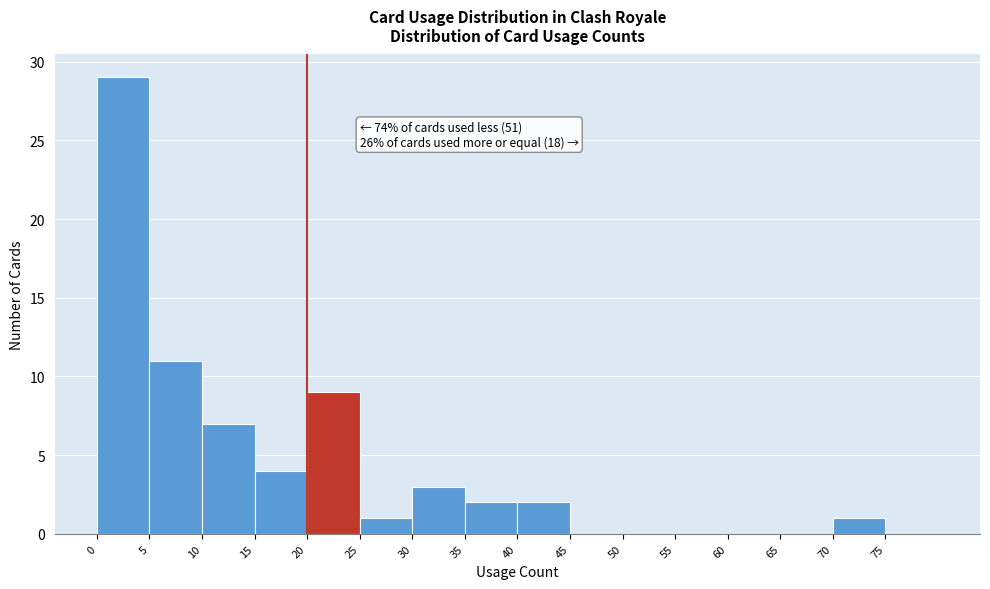

Which range on the x-axis has the tallest bar?

0 to 5